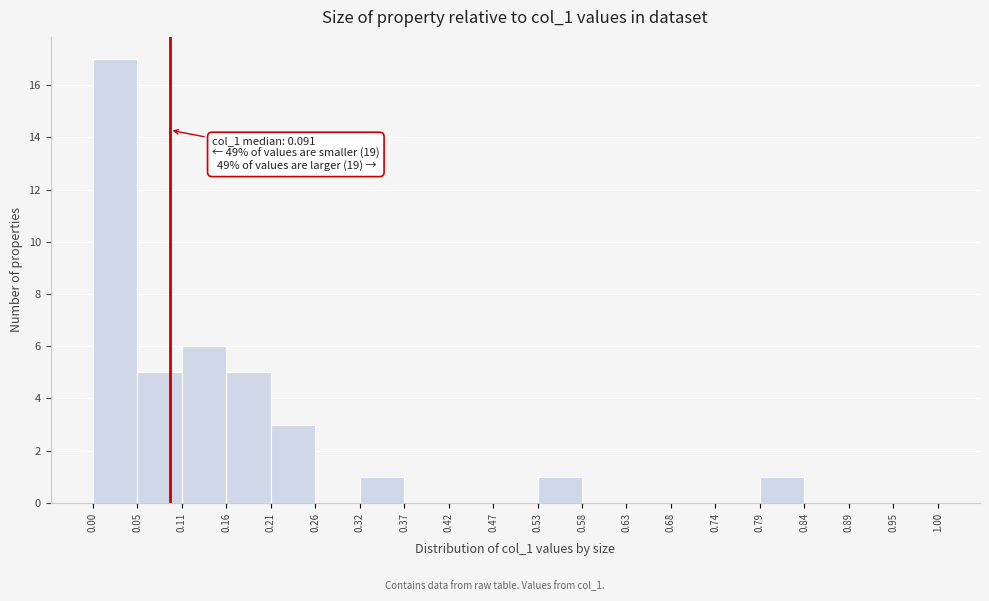

Which range on the x-axis has the tallest bar?

0.00 to 0.05